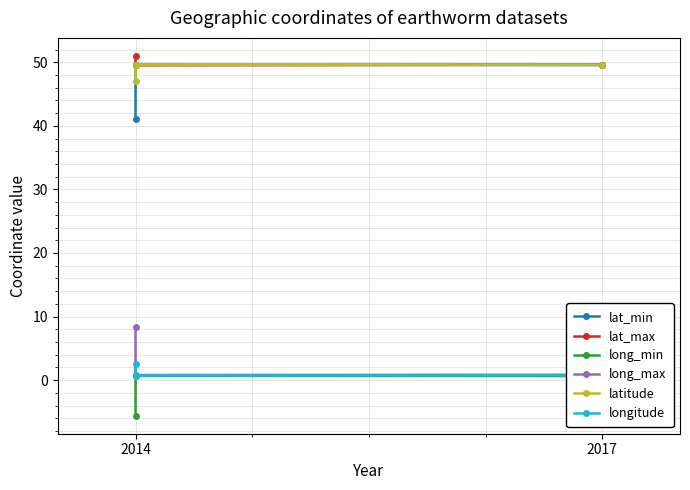

What is the total value across all series at 2014?

144.5